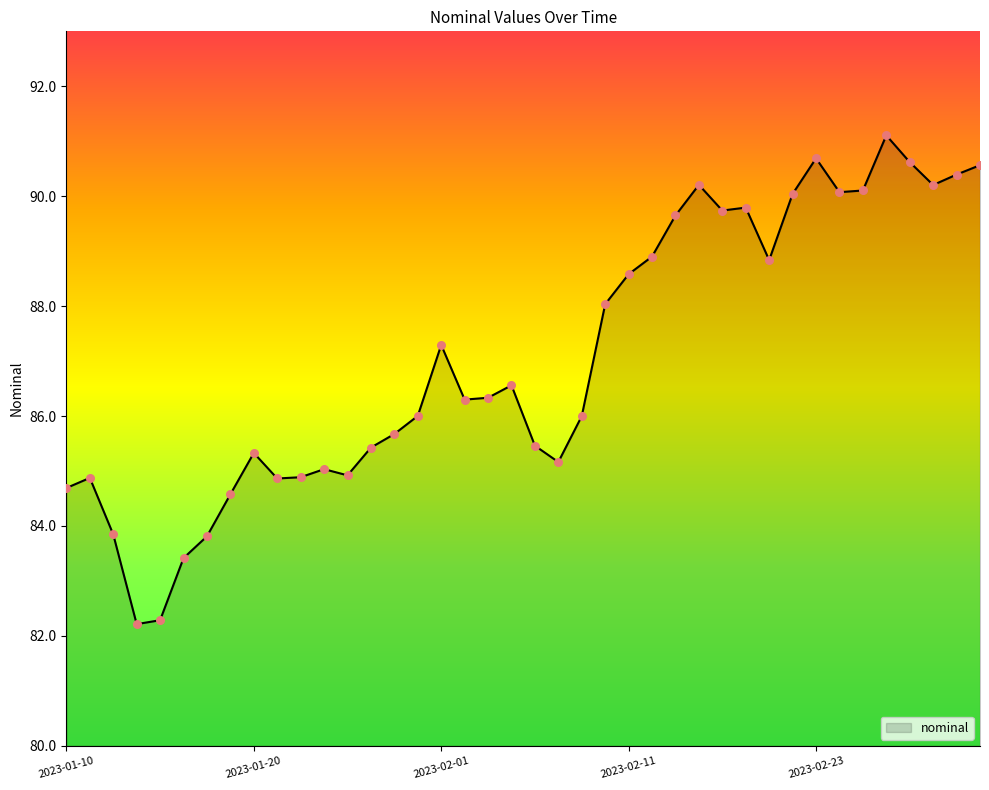

What is the greatest value displayed?

91.1